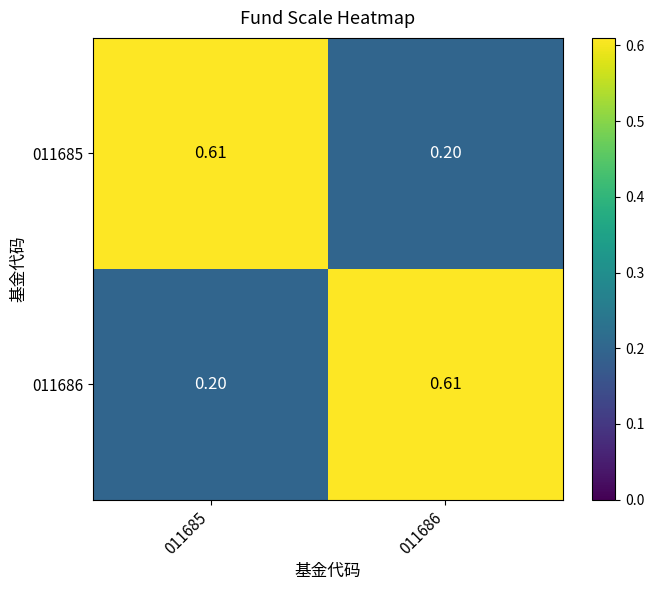

How many series are shown in this chart?

2